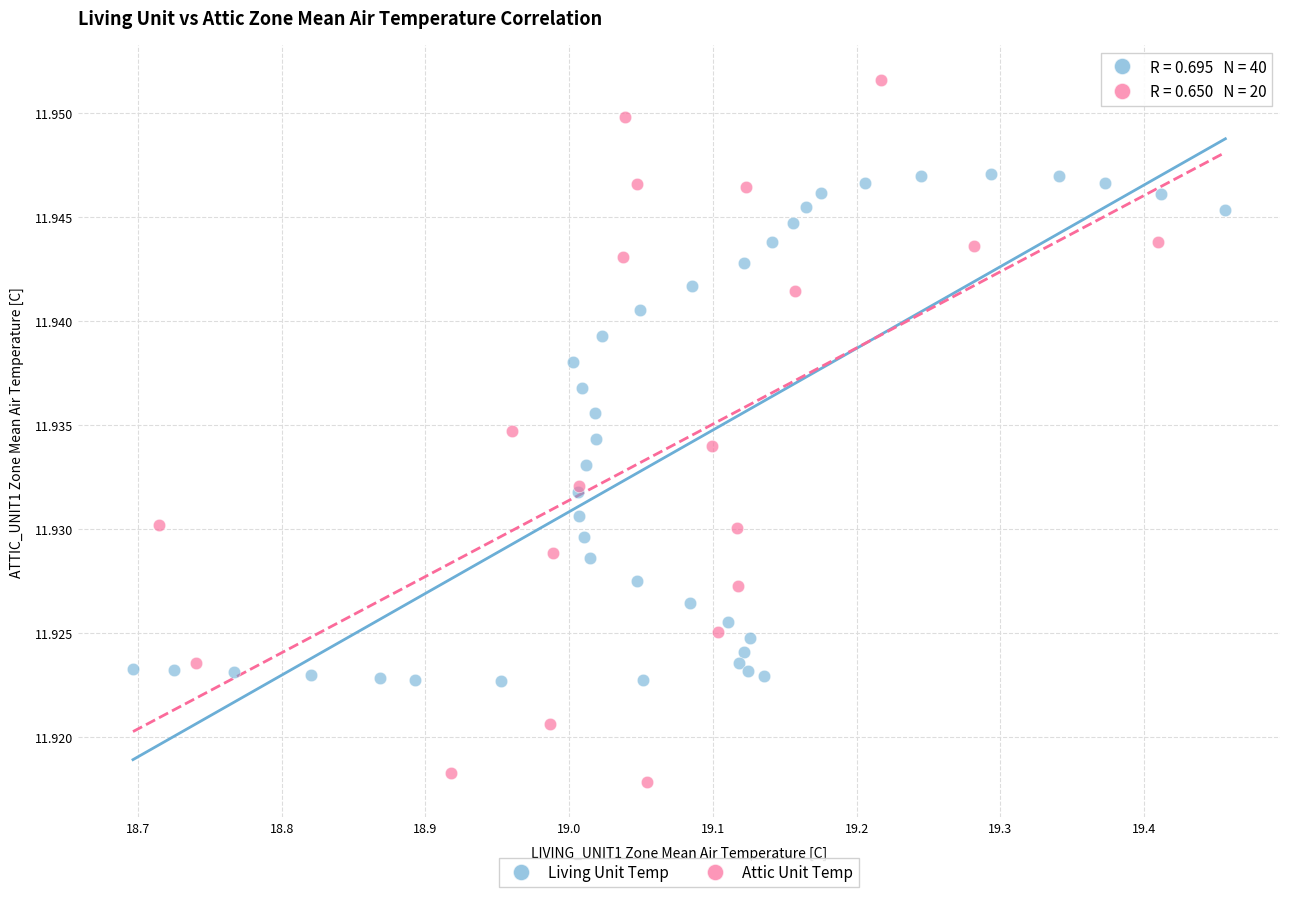

Which series has the largest Y range (max minus min)?

Attic Unit Temp